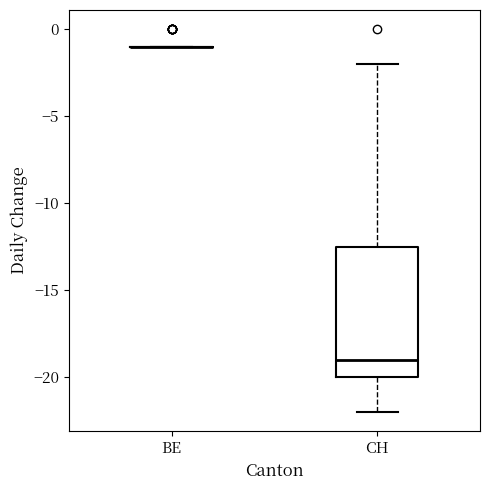

Reading left to right, transcribe this box plot: for each box, give where its median line is, the range the box spans, and where its two whiskers end, as read against the y-axis. The values are not printed on the chart, so give them approximately, as read against the axis.

BE: box collapsed to a line at -1.0, whiskers -1.0 to -1.0
CH: median -19.0, box -20.0 to -12.5, whiskers -22.0 to -2.0